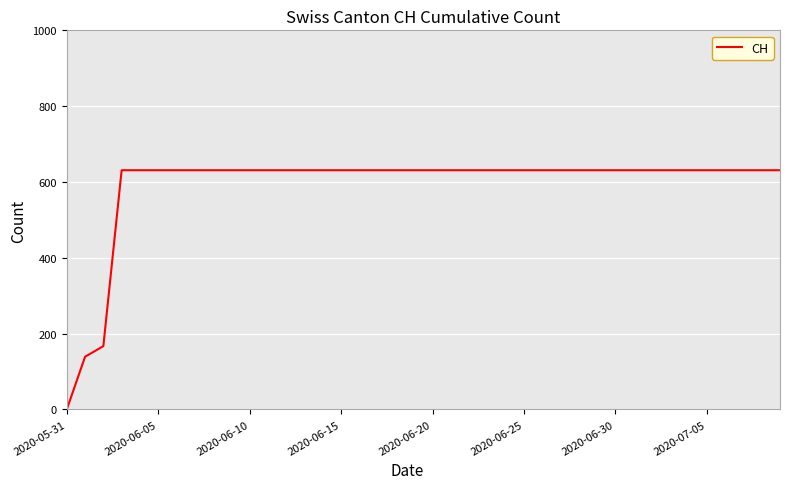

What is the maximum value shown in the chart?

631